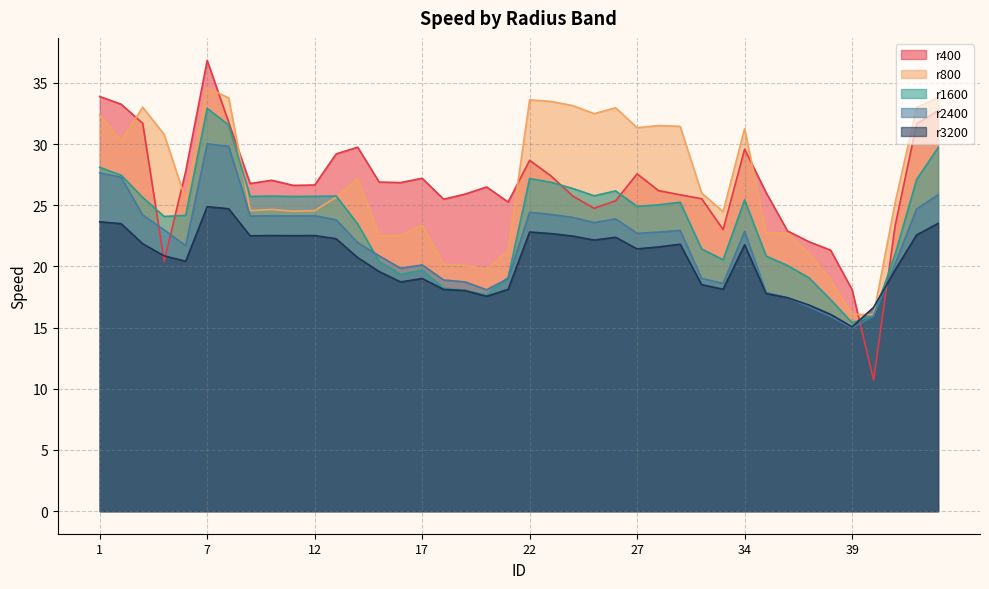

Which series has the largest total across all categories?

r800